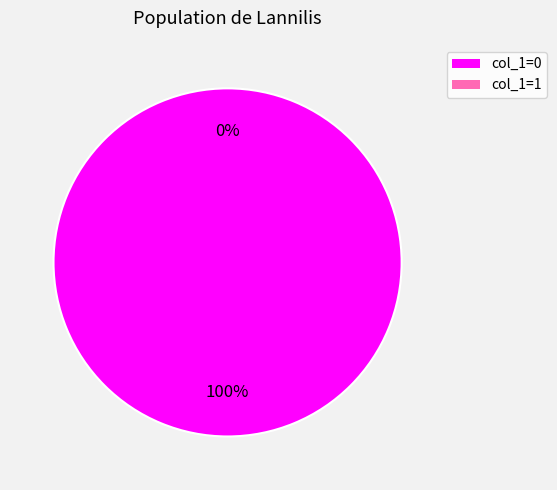

To the nearest percent, what is the difference between the largest and smallest slice percentages?

100%